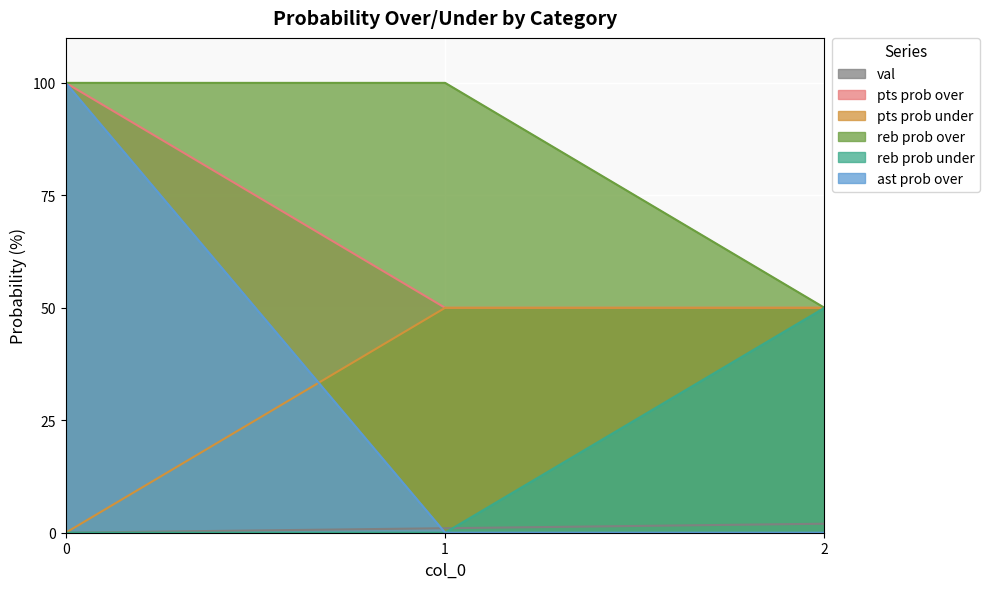

What is the sum of all reb prob under values?

50